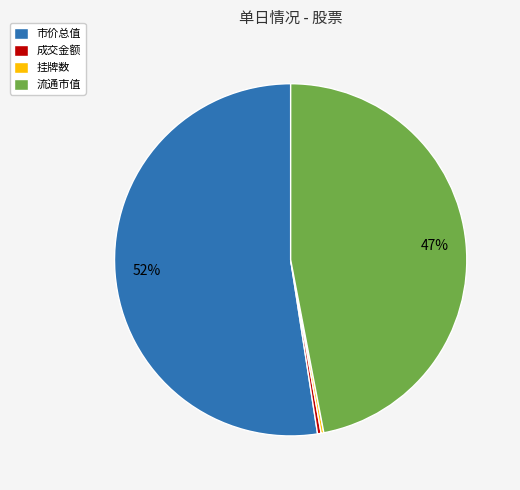

To the nearest percent, what is the average slice percentage?

25%